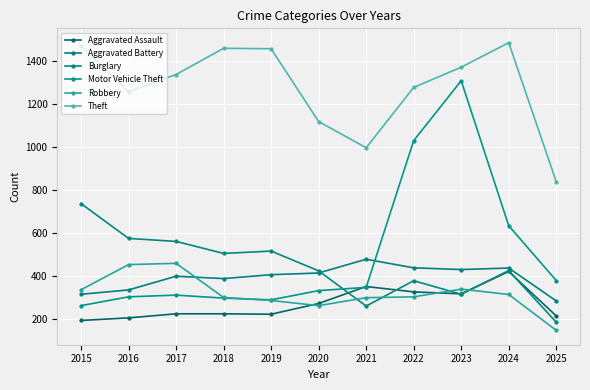

True or false: Burglary and Robbery cross at least once.

True